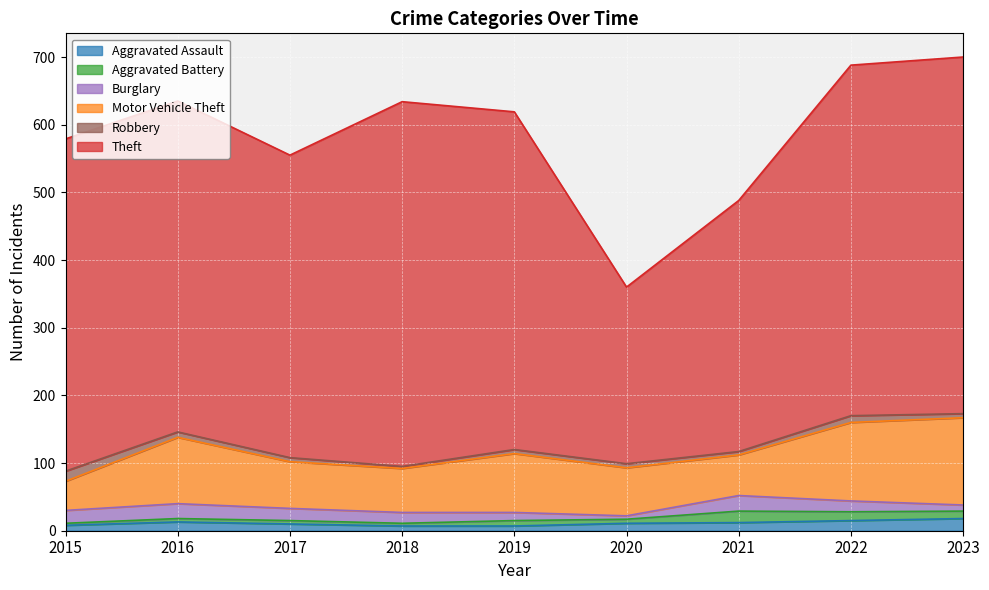

What is the value of the Aggravated Battery point at the 1st from the left?

3